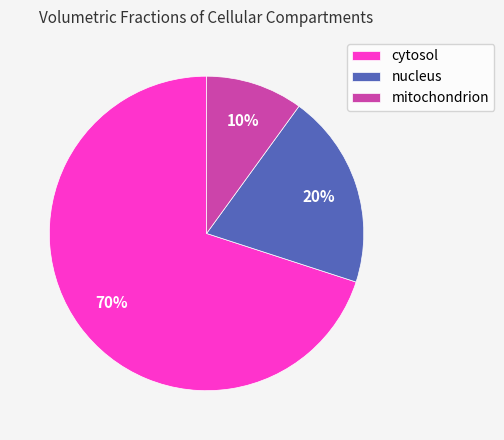

Is it true that mitochondrion is 10% of the pie?

True